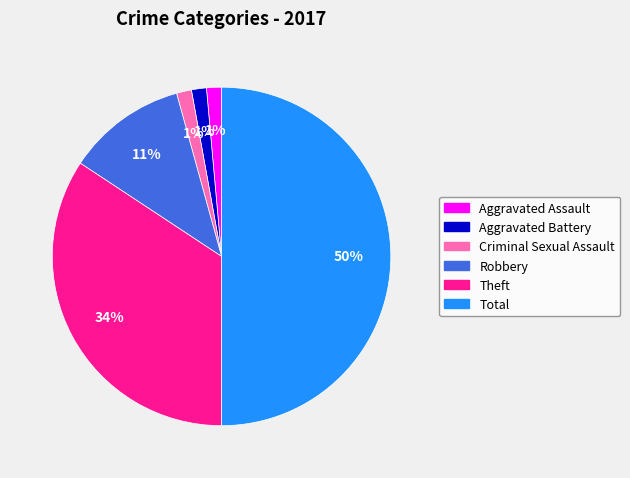

How many slices are in this pie chart?

6